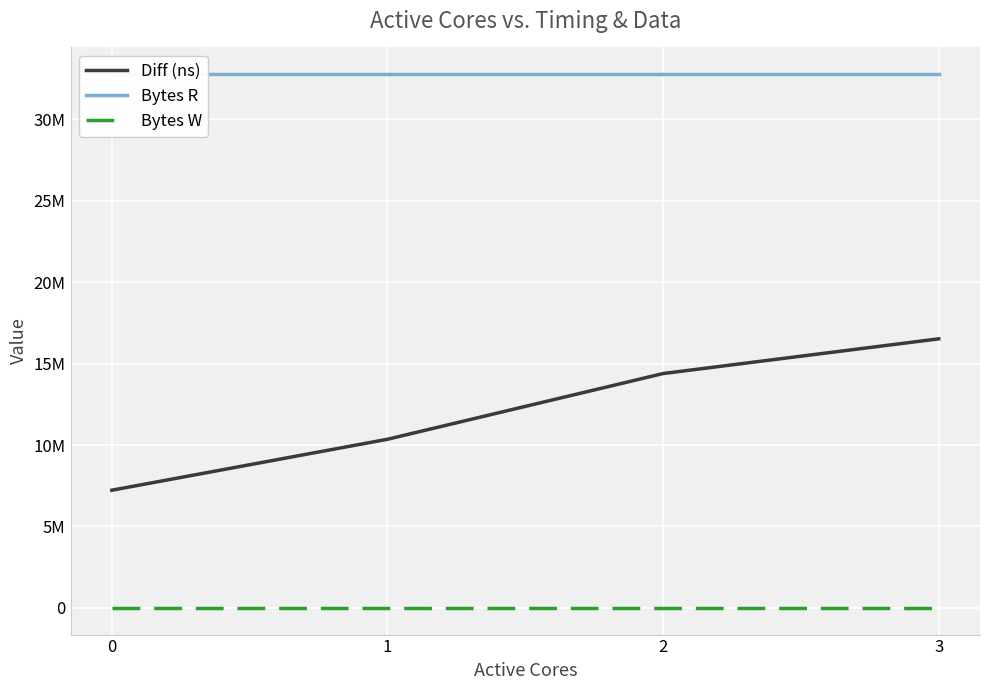

True or false: Bytes R has a value of 32768000 at 1.

True